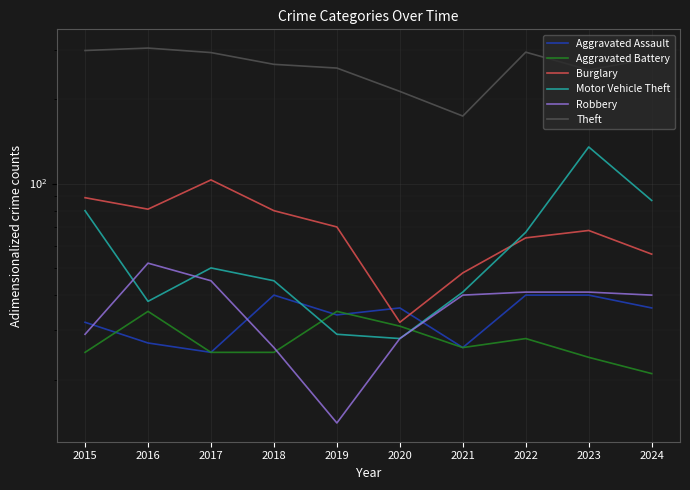

At how many categories does at least one series exceed 300?

1